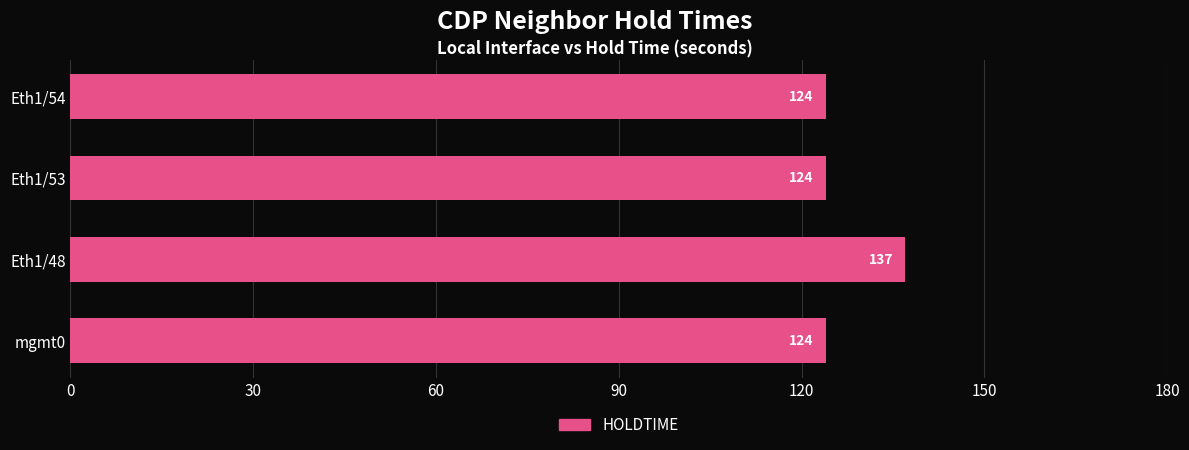

What is the difference between the maximum and minimum values?

13